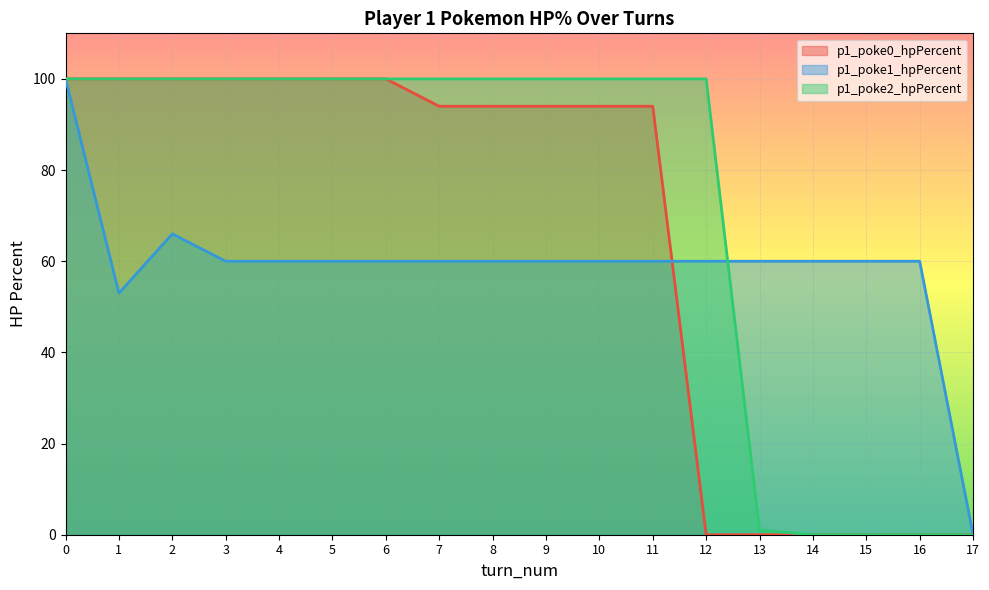

How many values in the p1_poke0_hpPercent series are below 94?

6